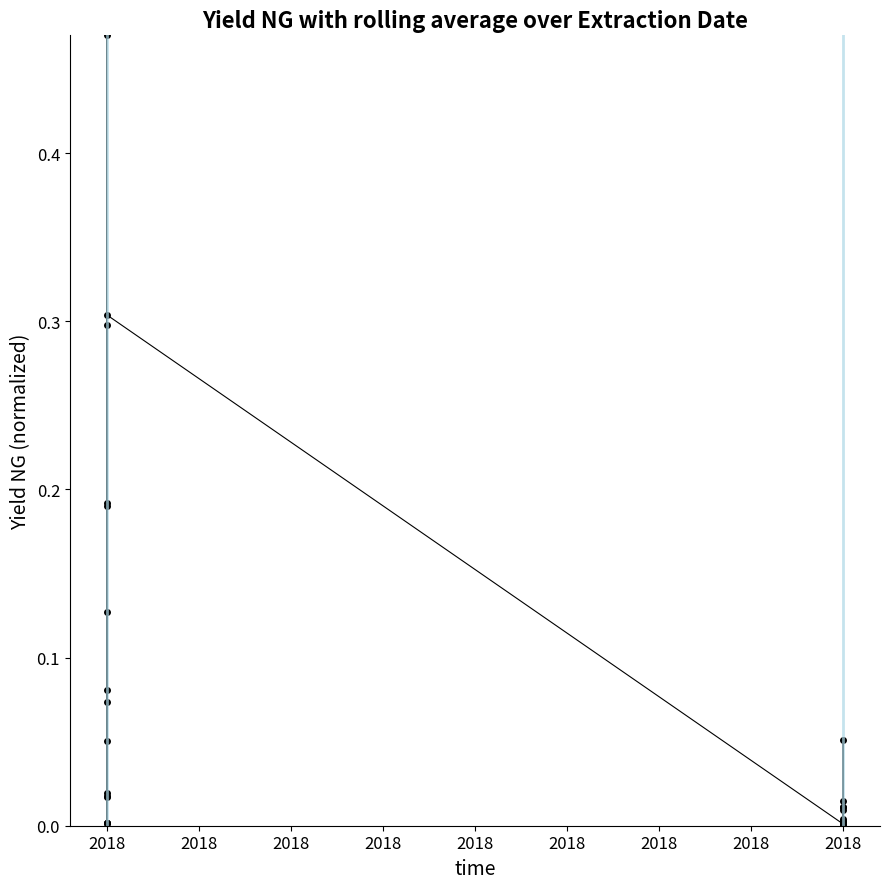

What is the sum of all values?

2.0